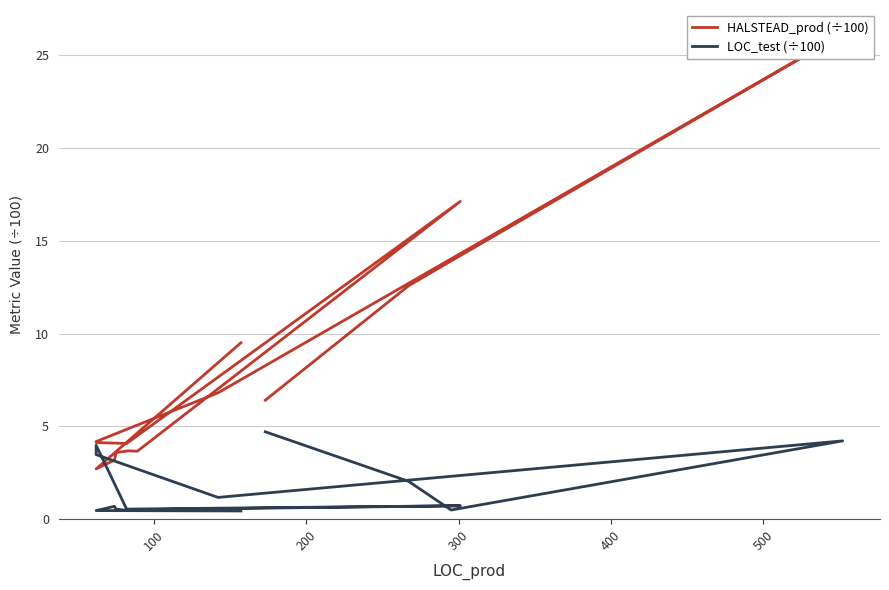

What is the lowest value of the HALSTEAD_prod (÷100) series?

2.7